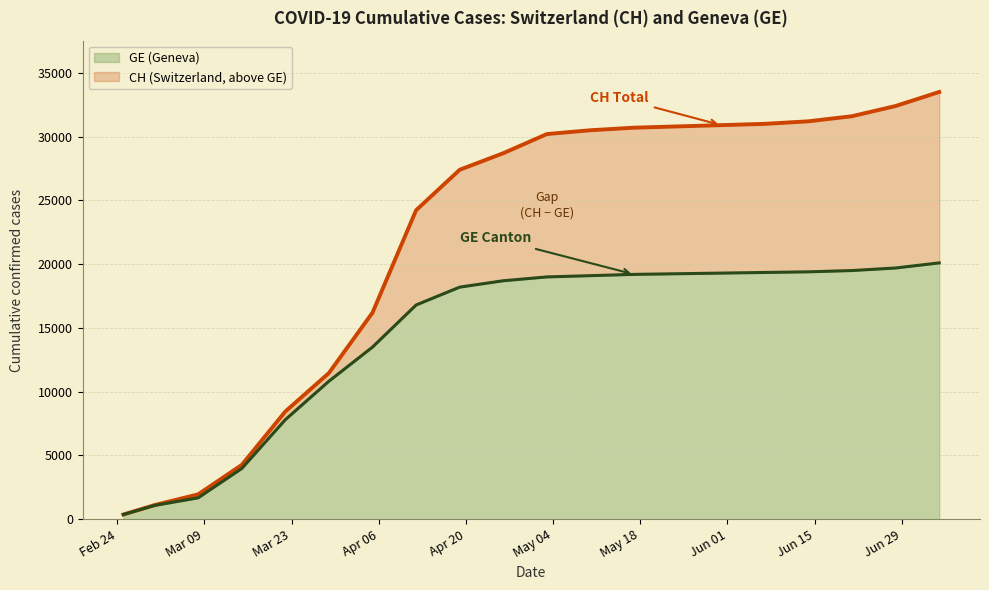

What is the sum of all CH (line) values?

436943